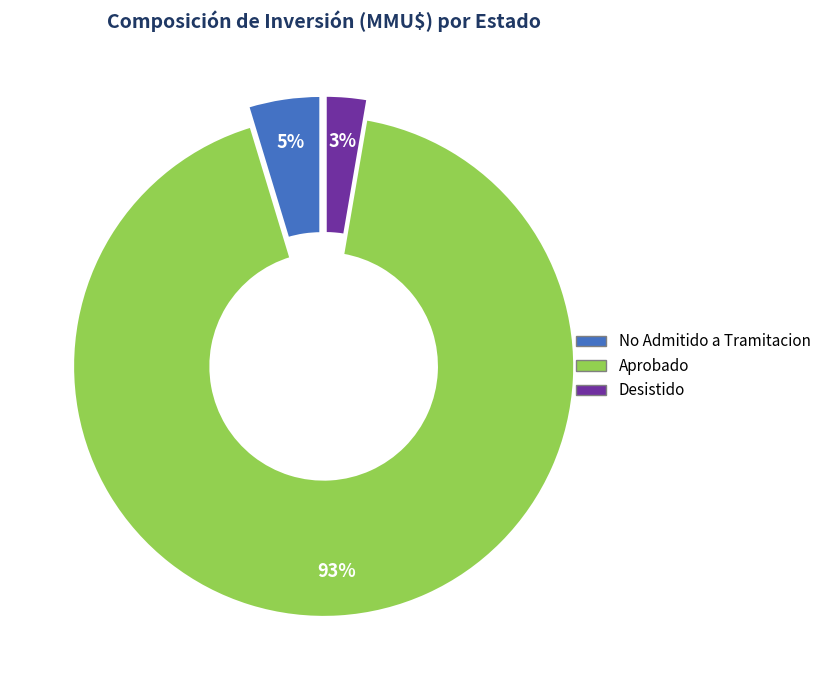

Is there any slice that represents more than half of the pie?

Yes